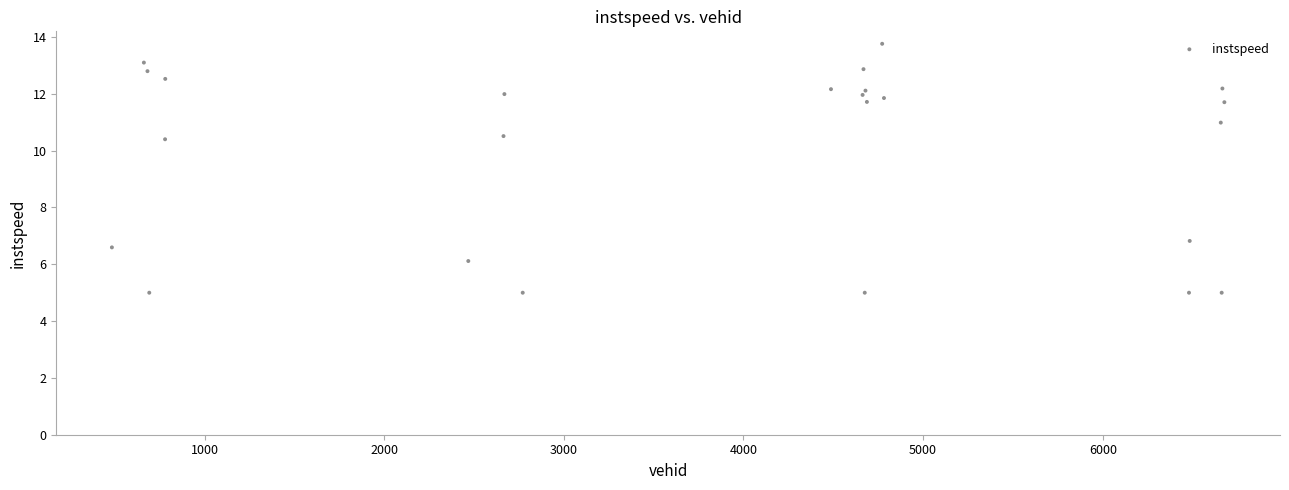

What is the range of X values (max minus min)?

6193.0